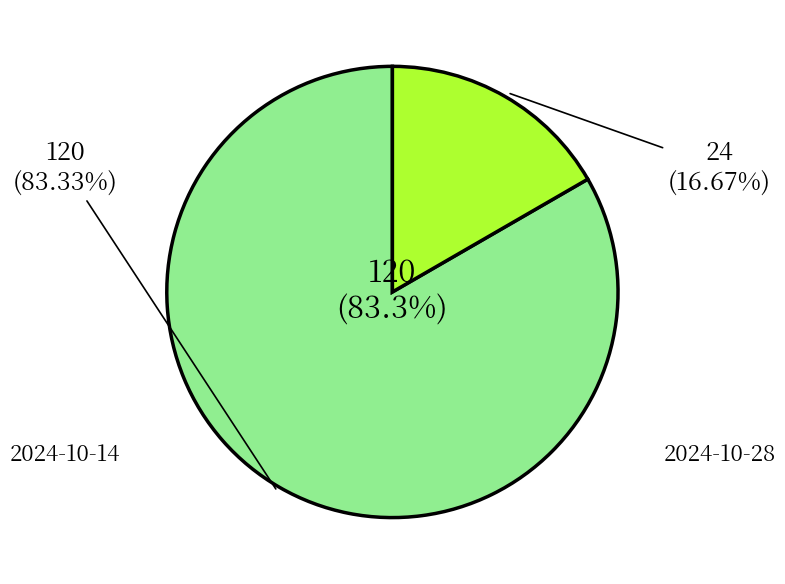

How many slices are in this pie chart?

2